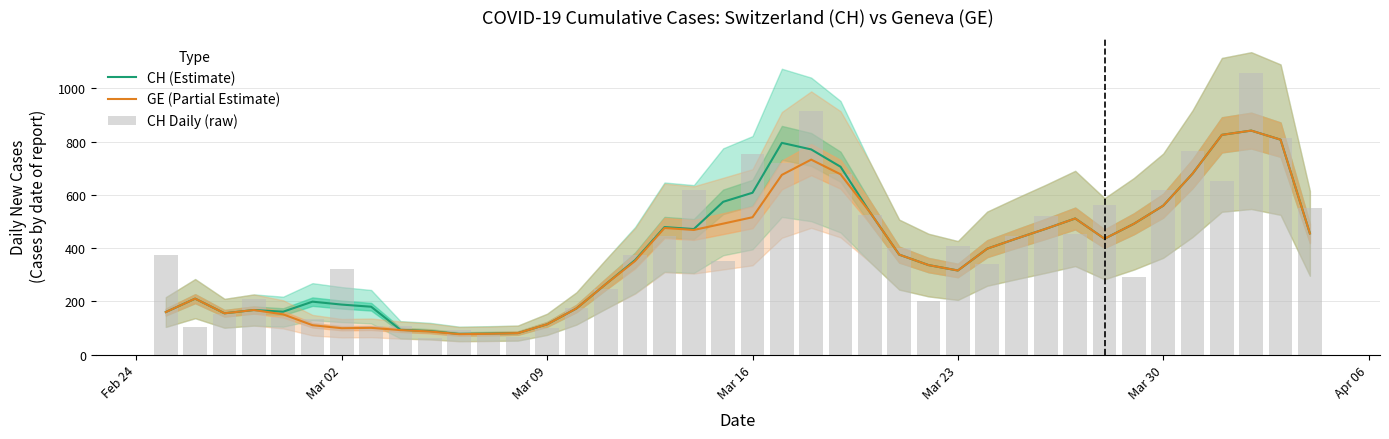

Reading right to left, transcribe all the data shown in this chart.

CH (Estimate): 455.0	807.0	841.0	825.0	679.3	559.0	491.0	435.0	511.0	472.3	435.7	397.7	315.7	336.0	375.3	535.0	705.3	770.3	795.0	607.7	573.7	471.3	478.7	355.0	264.7	173.3	113.7	80.7	79.0	77.7	88.3	93.0	179.7	187.7	198.7	161.0	167.3	155.0	210.0	159.7
GE (Partial Estimate): 455.0	807.0	841.0	825.0	679.3	559.0	491.0	435.0	511.0	472.3	435.7	397.7	315.7	336.0	375.3	535.0	677.0	732.0	674.7	515.7	491.7	468.0	475.3	351.7	264.7	173.3	113.7	80.7	78.0	76.7	86.7	92.0	100.3	99.0	110.3	151.0	167.3	155.0	210.0	159.7
CH Daily (raw): 551.0	814.0	1056.0	653.0	766.0	619.0	292.0	562.0	451.0	520.0	446.0	341.0	406.0	200.0	402.0	524.0	679.0	913.0	719.0	753.0	351.0	617.0	446.0	373.0	246.0	175.0	99.0	67.0	76.0	94.0	63.0	108.0	108.0	323.0	132.0	141.0	210.0	151.0	104.0	375.0